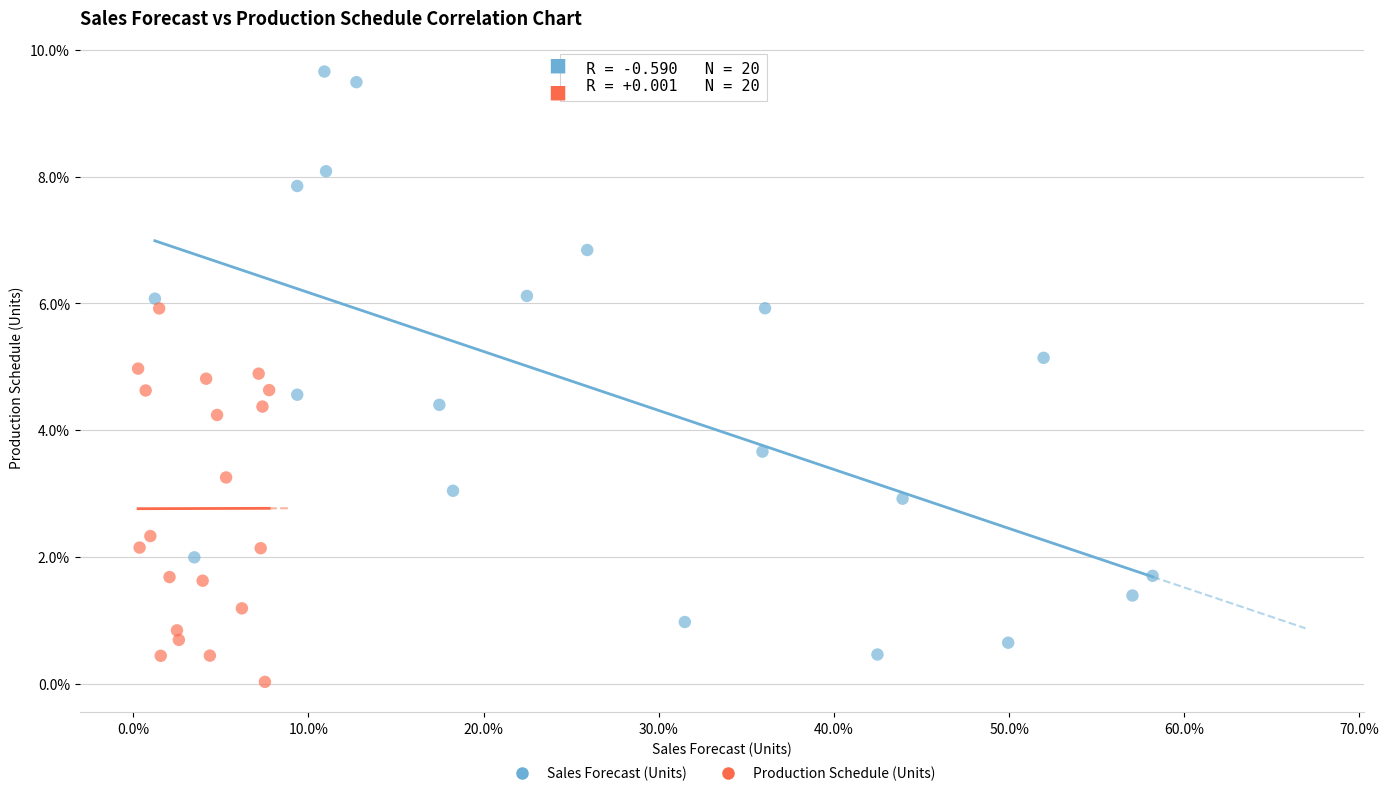

What are all the series names shown in the legend?

Sales Forecast (Units), Production Schedule (Units)